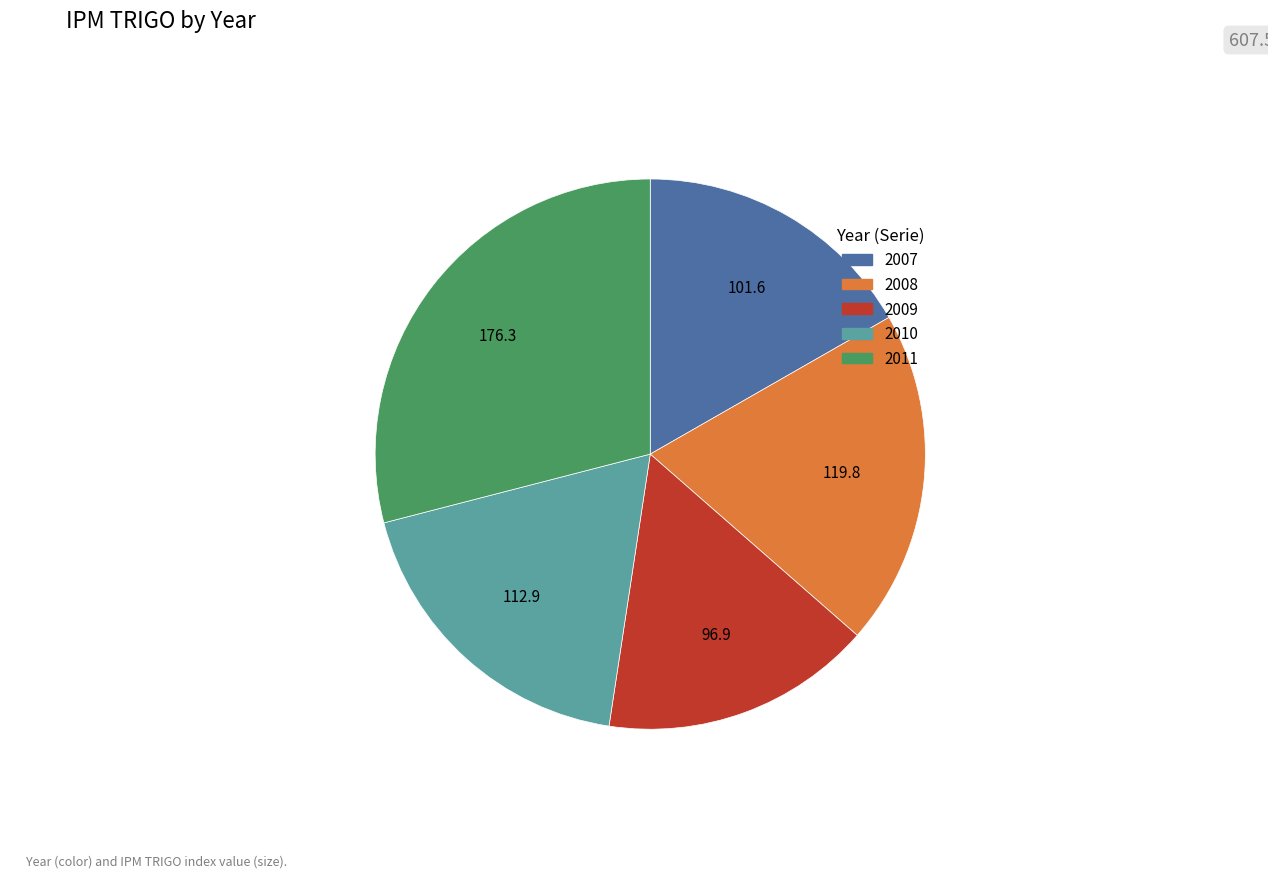

What is the smallest slice in the pie chart?

2009